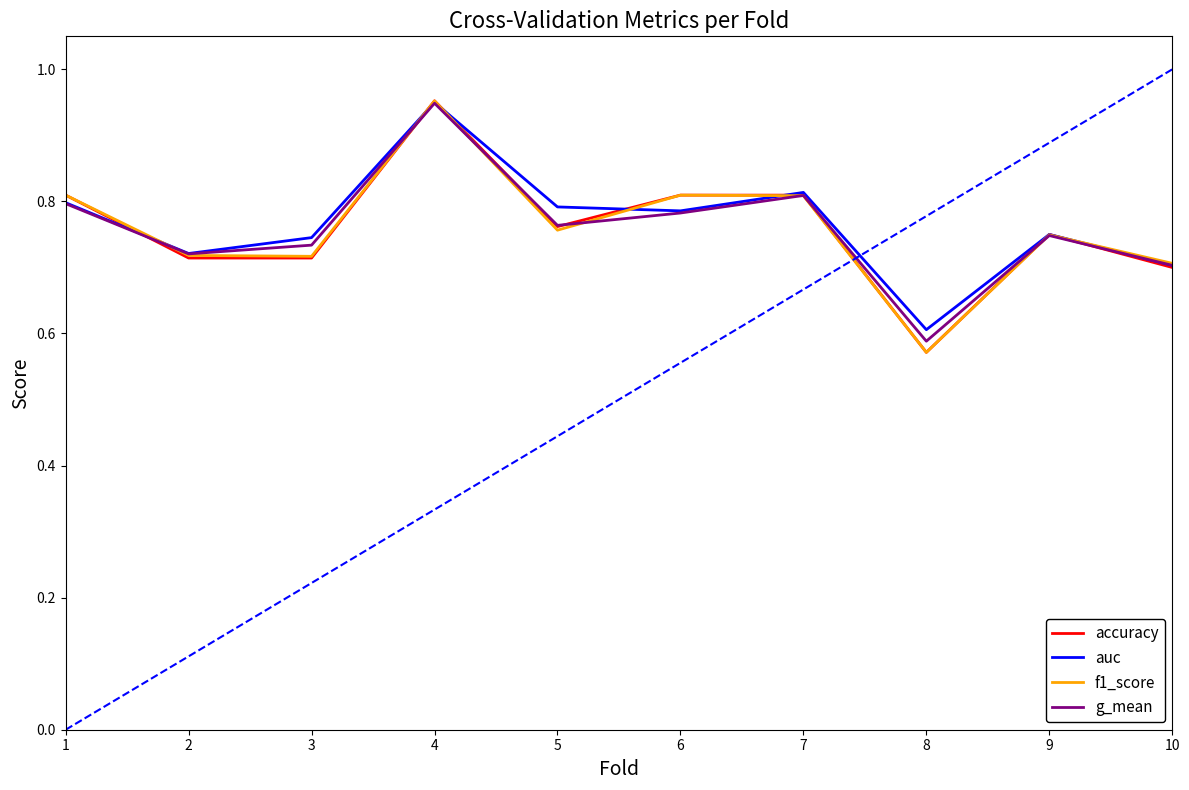

In auc, how many points are lower than both neighbors (excluding endpoints)?

3